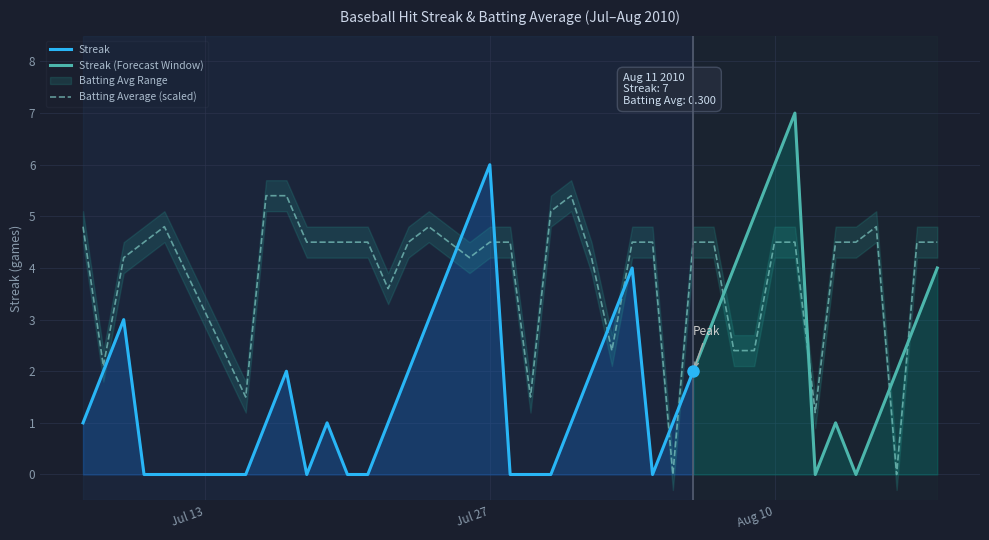

What is the highest value of the Batting Average (scaled) series?

5.4